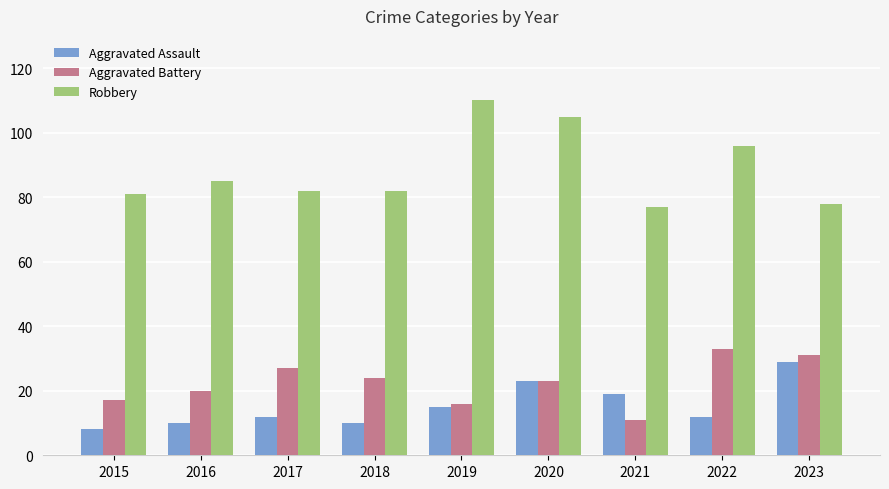

Reading left to right, what are all the values shown in this chart?

Aggravated Assault: 8	10	12	10	15	23	19	12	29
Aggravated Battery: 17	20	27	24	16	23	11	33	31
Robbery: 81	85	82	82	110	105	77	96	78